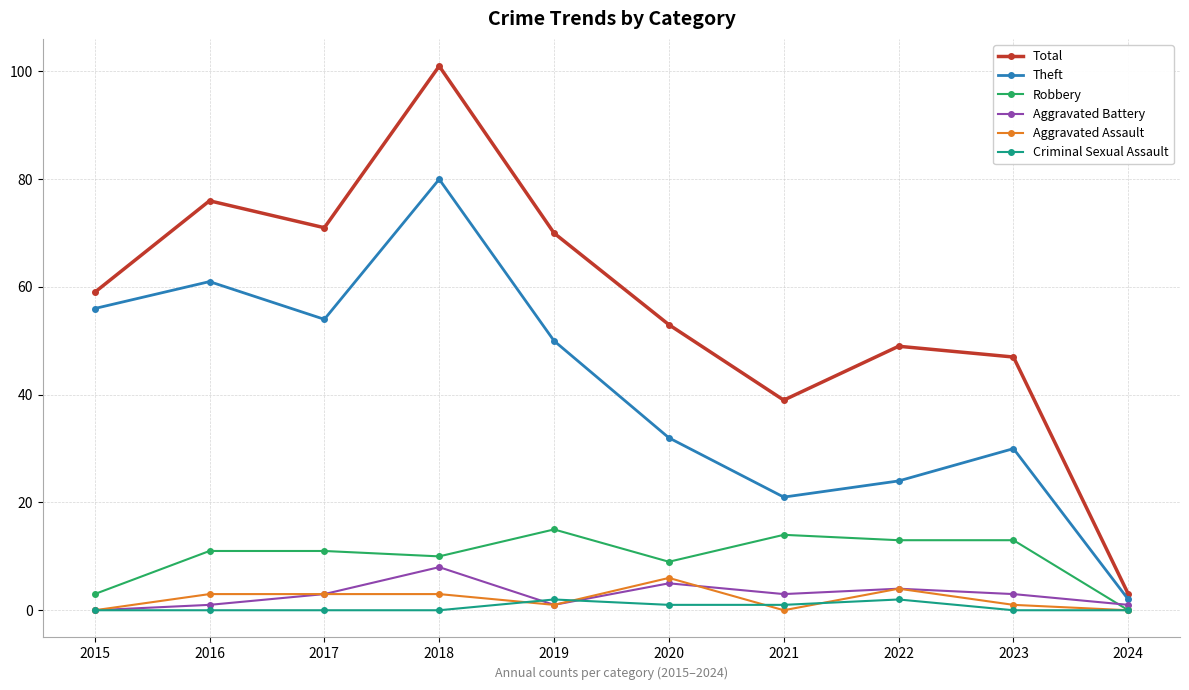

What is the spread (max minus min) of values at 2024?

3